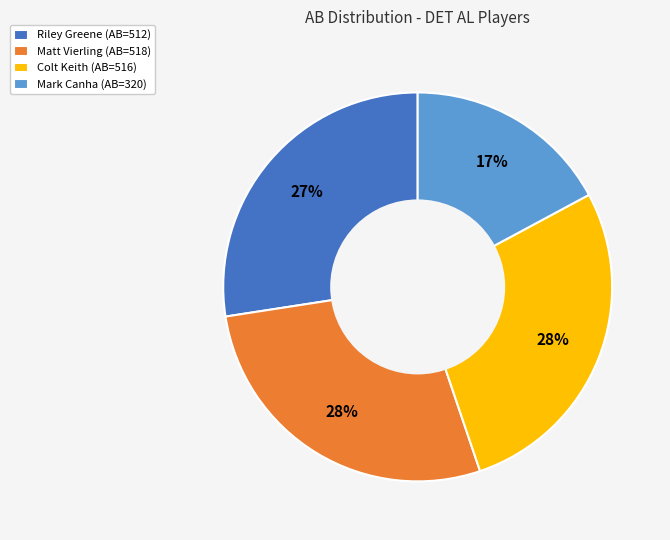

Does Matt Vierling (AB=518) account for over 50% of the chart?

No